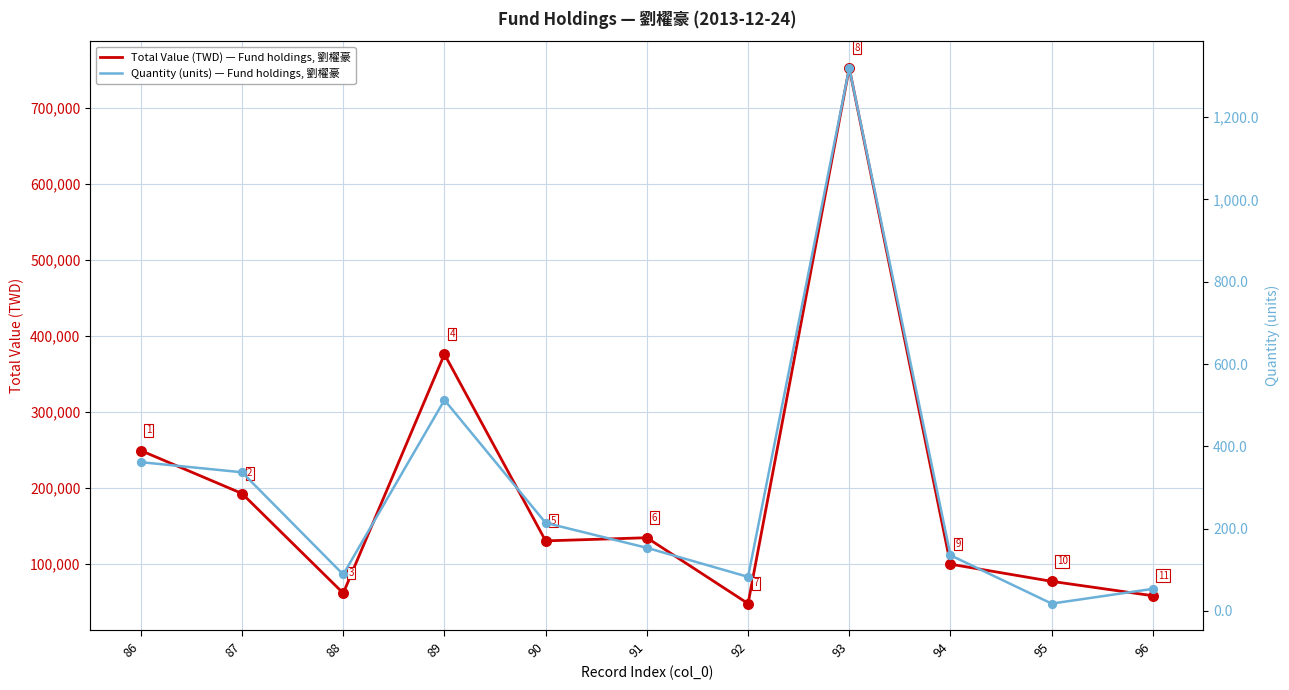

What is the total value across all series at 88?

61091.7